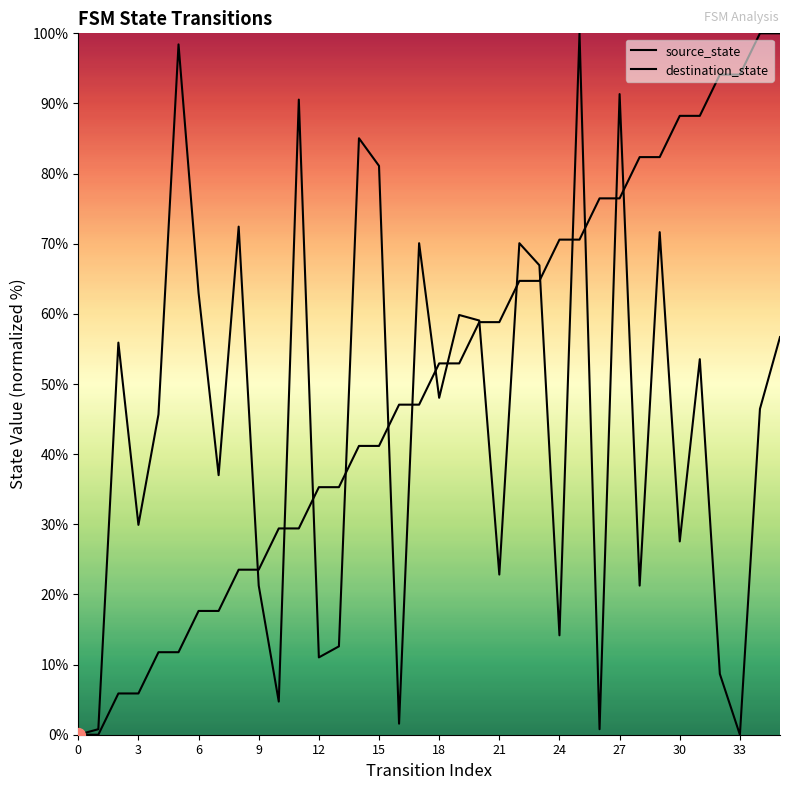

What is the value of the source_state point at the 24th from the left?

64.7